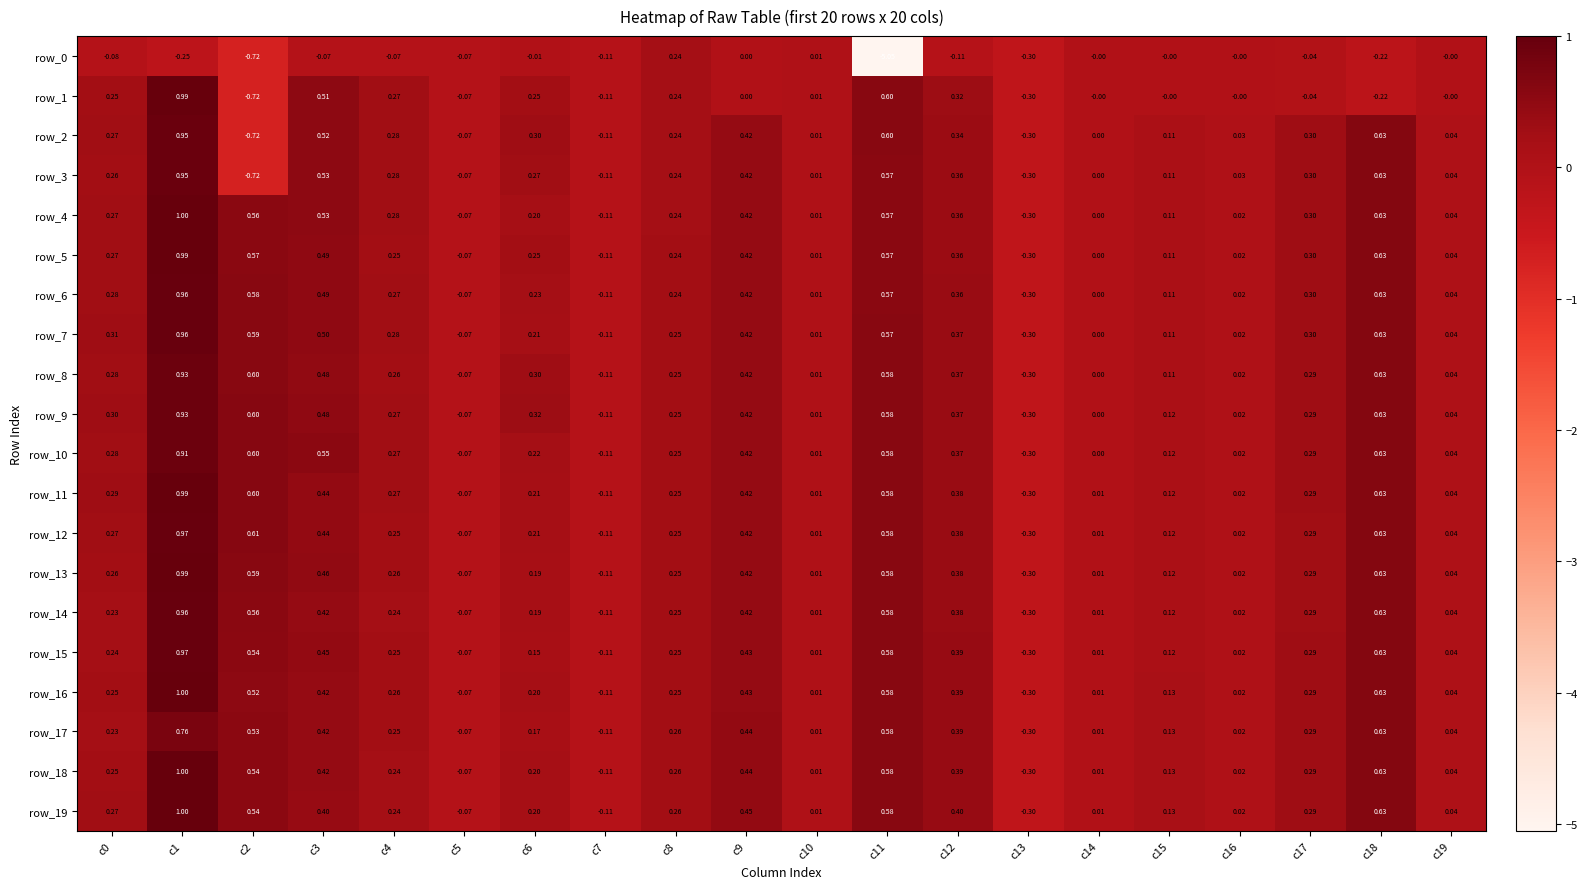

What is the total value across all series at c15?

2.1